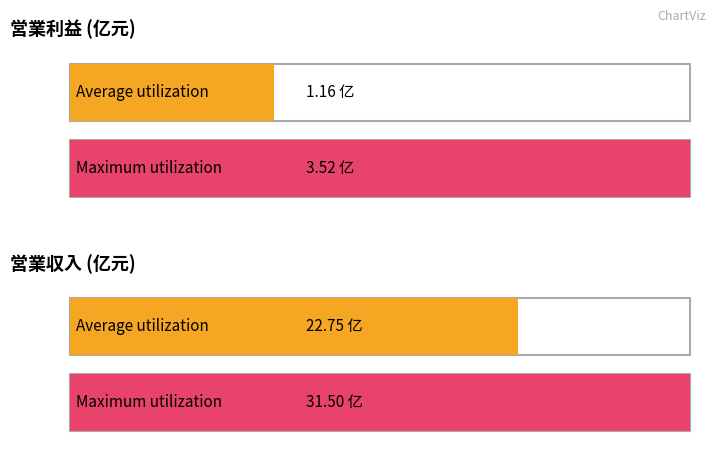

How many bars are there in each group?

2